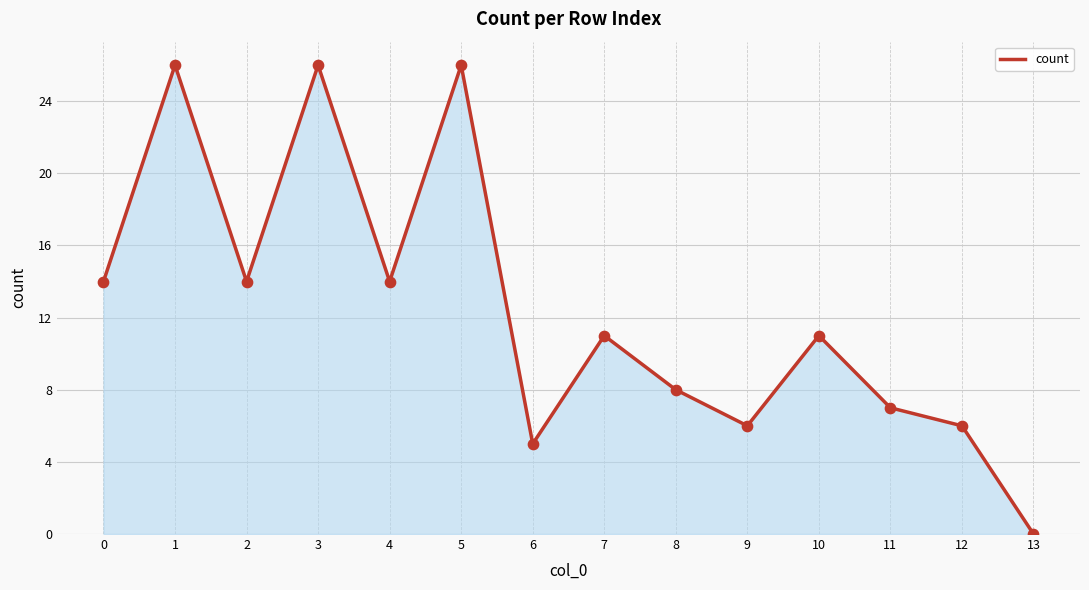

Between 3 and 12, which is larger?

3